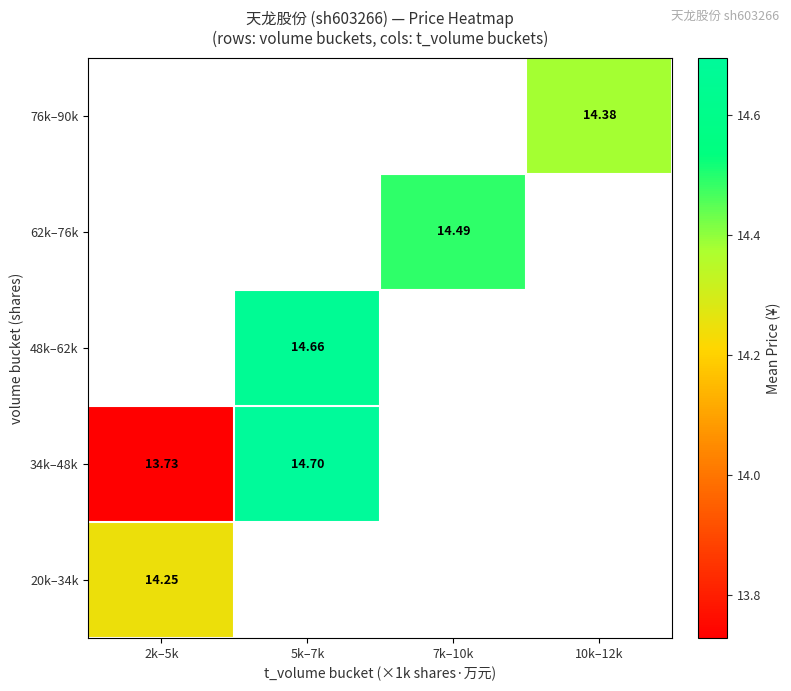

At which label does 62k–76k reach its minimum?

2k–5k